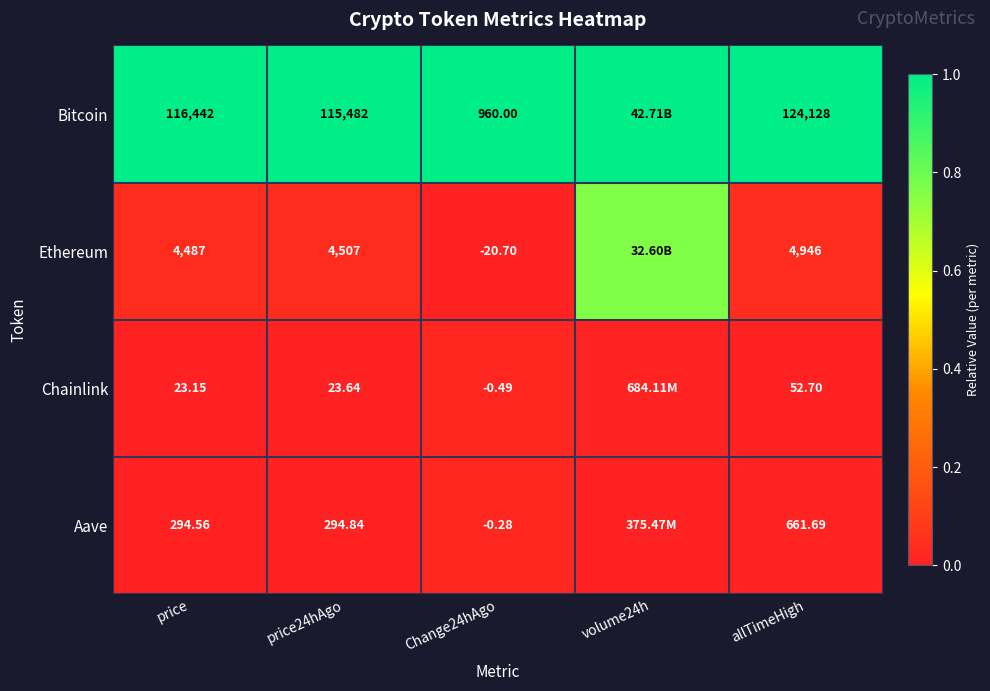

What is the spread (max minus min) of values at price24hAgo?

115458.4